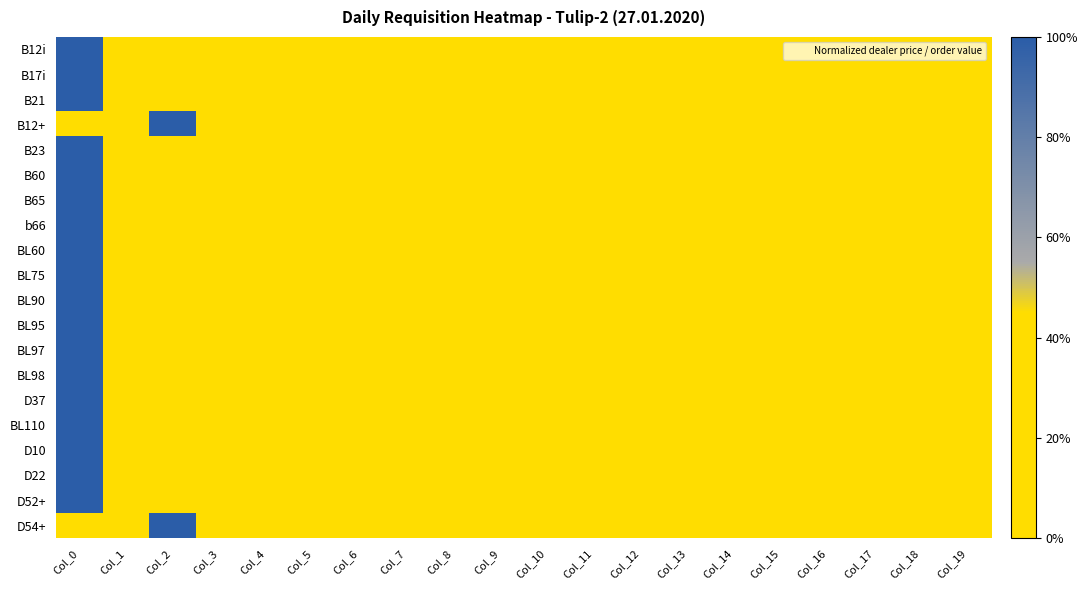

Reading left to right, extract all data points from this chart.

B12i: Col_0=1.0	Col_1=0.0	Col_2=0.0	Col_3=0.0	Col_4=0.0	Col_5=0.0	Col_6=0.0	Col_7=0.0	Col_8=0.0	Col_9=0.0	Col_10=0.0	Col_11=0.0	Col_12=0.0	Col_13=0.0	Col_14=0.0	Col_15=0.0	Col_16=0.0	Col_17=0.0	Col_18=0.0	Col_19=0.0
B17i: Col_0=1.0	Col_1=0.0	Col_2=0.0	Col_3=0.0	Col_4=0.0	Col_5=0.0	Col_6=0.0	Col_7=0.0	Col_8=0.0	Col_9=0.0	Col_10=0.0	Col_11=0.0	Col_12=0.0	Col_13=0.0	Col_14=0.0	Col_15=0.0	Col_16=0.0	Col_17=0.0	Col_18=0.0	Col_19=0.0
B21: Col_0=1.0	Col_1=0.0	Col_2=0.0	Col_3=0.0	Col_4=0.0	Col_5=0.0	Col_6=0.0	Col_7=0.0	Col_8=0.0	Col_9=0.0	Col_10=0.0	Col_11=0.0	Col_12=0.0	Col_13=0.0	Col_14=0.0	Col_15=0.0	Col_16=0.0	Col_17=0.0	Col_18=0.0	Col_19=0.0
B12+: Col_0=0.0	Col_1=0.0	Col_2=1.0	Col_3=0.0	Col_4=0.0	Col_5=0.0	Col_6=0.0	Col_7=0.0	Col_8=0.0	Col_9=0.0	Col_10=0.0	Col_11=0.0	Col_12=0.0	Col_13=0.0	Col_14=0.0	Col_15=0.0	Col_16=0.0	Col_17=0.0	Col_18=0.0	Col_19=0.0
B23: Col_0=1.0	Col_1=0.0	Col_2=0.0	Col_3=0.0	Col_4=0.0	Col_5=0.0	Col_6=0.0	Col_7=0.0	Col_8=0.0	Col_9=0.0	Col_10=0.0	Col_11=0.0	Col_12=0.0	Col_13=0.0	Col_14=0.0	Col_15=0.0	Col_16=0.0	Col_17=0.0	Col_18=0.0	Col_19=0.0
B60: Col_0=1.0	Col_1=0.0	Col_2=0.0	Col_3=0.0	Col_4=0.0	Col_5=0.0	Col_6=0.0	Col_7=0.0	Col_8=0.0	Col_9=0.0	Col_10=0.0	Col_11=0.0	Col_12=0.0	Col_13=0.0	Col_14=0.0	Col_15=0.0	Col_16=0.0	Col_17=0.0	Col_18=0.0	Col_19=0.0
B65: Col_0=1.0	Col_1=0.0	Col_2=0.0	Col_3=0.0	Col_4=0.0	Col_5=0.0	Col_6=0.0	Col_7=0.0	Col_8=0.0	Col_9=0.0	Col_10=0.0	Col_11=0.0	Col_12=0.0	Col_13=0.0	Col_14=0.0	Col_15=0.0	Col_16=0.0	Col_17=0.0	Col_18=0.0	Col_19=0.0
b66: Col_0=1.0	Col_1=0.0	Col_2=0.0	Col_3=0.0	Col_4=0.0	Col_5=0.0	Col_6=0.0	Col_7=0.0	Col_8=0.0	Col_9=0.0	Col_10=0.0	Col_11=0.0	Col_12=0.0	Col_13=0.0	Col_14=0.0	Col_15=0.0	Col_16=0.0	Col_17=0.0	Col_18=0.0	Col_19=0.0
BL60: Col_0=1.0	Col_1=0.0	Col_2=0.0	Col_3=0.0	Col_4=0.0	Col_5=0.0	Col_6=0.0	Col_7=0.0	Col_8=0.0	Col_9=0.0	Col_10=0.0	Col_11=0.0	Col_12=0.0	Col_13=0.0	Col_14=0.0	Col_15=0.0	Col_16=0.0	Col_17=0.0	Col_18=0.0	Col_19=0.0
BL75: Col_0=1.0	Col_1=0.0	Col_2=0.0	Col_3=0.0	Col_4=0.0	Col_5=0.0	Col_6=0.0	Col_7=0.0	Col_8=0.0	Col_9=0.0	Col_10=0.0	Col_11=0.0	Col_12=0.0	Col_13=0.0	Col_14=0.0	Col_15=0.0	Col_16=0.0	Col_17=0.0	Col_18=0.0	Col_19=0.0
BL90: Col_0=1.0	Col_1=0.0	Col_2=0.0	Col_3=0.0	Col_4=0.0	Col_5=0.0	Col_6=0.0	Col_7=0.0	Col_8=0.0	Col_9=0.0	Col_10=0.0	Col_11=0.0	Col_12=0.0	Col_13=0.0	Col_14=0.0	Col_15=0.0	Col_16=0.0	Col_17=0.0	Col_18=0.0	Col_19=0.0
BL95: Col_0=1.0	Col_1=0.0	Col_2=0.0	Col_3=0.0	Col_4=0.0	Col_5=0.0	Col_6=0.0	Col_7=0.0	Col_8=0.0	Col_9=0.0	Col_10=0.0	Col_11=0.0	Col_12=0.0	Col_13=0.0	Col_14=0.0	Col_15=0.0	Col_16=0.0	Col_17=0.0	Col_18=0.0	Col_19=0.0
BL97: Col_0=1.0	Col_1=0.0	Col_2=0.0	Col_3=0.0	Col_4=0.0	Col_5=0.0	Col_6=0.0	Col_7=0.0	Col_8=0.0	Col_9=0.0	Col_10=0.0	Col_11=0.0	Col_12=0.0	Col_13=0.0	Col_14=0.0	Col_15=0.0	Col_16=0.0	Col_17=0.0	Col_18=0.0	Col_19=0.0
BL98: Col_0=1.0	Col_1=0.0	Col_2=0.0	Col_3=0.0	Col_4=0.0	Col_5=0.0	Col_6=0.0	Col_7=0.0	Col_8=0.0	Col_9=0.0	Col_10=0.0	Col_11=0.0	Col_12=0.0	Col_13=0.0	Col_14=0.0	Col_15=0.0	Col_16=0.0	Col_17=0.0	Col_18=0.0	Col_19=0.0
D37: Col_0=1.0	Col_1=0.0	Col_2=0.0	Col_3=0.0	Col_4=0.0	Col_5=0.0	Col_6=0.0	Col_7=0.0	Col_8=0.0	Col_9=0.0	Col_10=0.0	Col_11=0.0	Col_12=0.0	Col_13=0.0	Col_14=0.0	Col_15=0.0	Col_16=0.0	Col_17=0.0	Col_18=0.0	Col_19=0.0
BL110: Col_0=1.0	Col_1=0.0	Col_2=0.0	Col_3=0.0	Col_4=0.0	Col_5=0.0	Col_6=0.0	Col_7=0.0	Col_8=0.0	Col_9=0.0	Col_10=0.0	Col_11=0.0	Col_12=0.0	Col_13=0.0	Col_14=0.0	Col_15=0.0	Col_16=0.0	Col_17=0.0	Col_18=0.0	Col_19=0.0
D10: Col_0=1.0	Col_1=0.0	Col_2=0.0	Col_3=0.0	Col_4=0.0	Col_5=0.0	Col_6=0.0	Col_7=0.0	Col_8=0.0	Col_9=0.0	Col_10=0.0	Col_11=0.0	Col_12=0.0	Col_13=0.0	Col_14=0.0	Col_15=0.0	Col_16=0.0	Col_17=0.0	Col_18=0.0	Col_19=0.0
D22: Col_0=1.0	Col_1=0.0	Col_2=0.0	Col_3=0.0	Col_4=0.0	Col_5=0.0	Col_6=0.0	Col_7=0.0	Col_8=0.0	Col_9=0.0	Col_10=0.0	Col_11=0.0	Col_12=0.0	Col_13=0.0	Col_14=0.0	Col_15=0.0	Col_16=0.0	Col_17=0.0	Col_18=0.0	Col_19=0.0
D52+: Col_0=1.0	Col_1=0.0	Col_2=0.0	Col_3=0.0	Col_4=0.0	Col_5=0.0	Col_6=0.0	Col_7=0.0	Col_8=0.0	Col_9=0.0	Col_10=0.0	Col_11=0.0	Col_12=0.0	Col_13=0.0	Col_14=0.0	Col_15=0.0	Col_16=0.0	Col_17=0.0	Col_18=0.0	Col_19=0.0
D54+: Col_0=0.0	Col_1=0.0	Col_2=1.0	Col_3=0.0	Col_4=0.0	Col_5=0.0	Col_6=0.0	Col_7=0.0	Col_8=0.0	Col_9=0.0	Col_10=0.0	Col_11=0.0	Col_12=0.0	Col_13=0.0	Col_14=0.0	Col_15=0.0	Col_16=0.0	Col_17=0.0	Col_18=0.0	Col_19=0.0